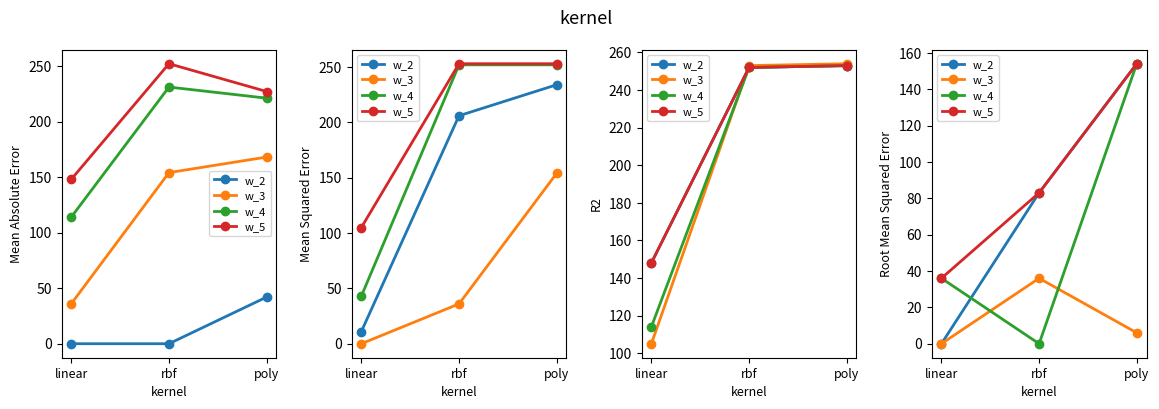

What is the total value across all series at rbf?

202